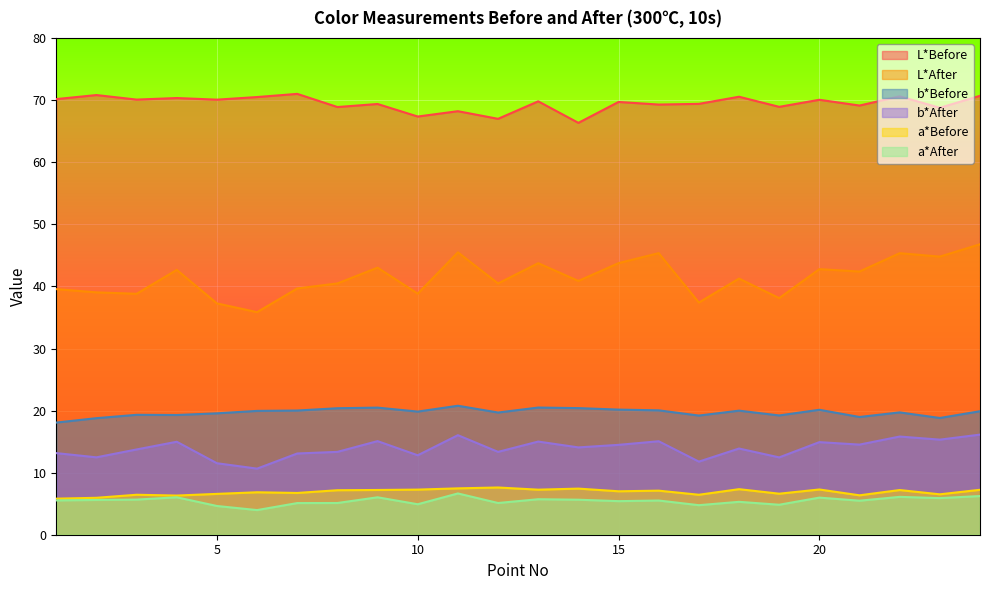

At which category is the sum across all series the highest?

24